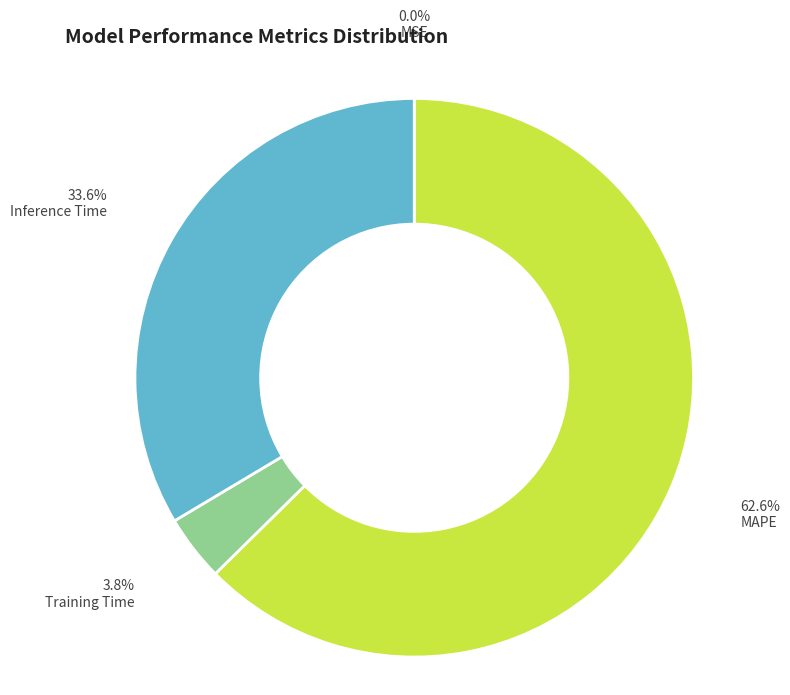

Which category has the biggest portion of the pie?

MAPE